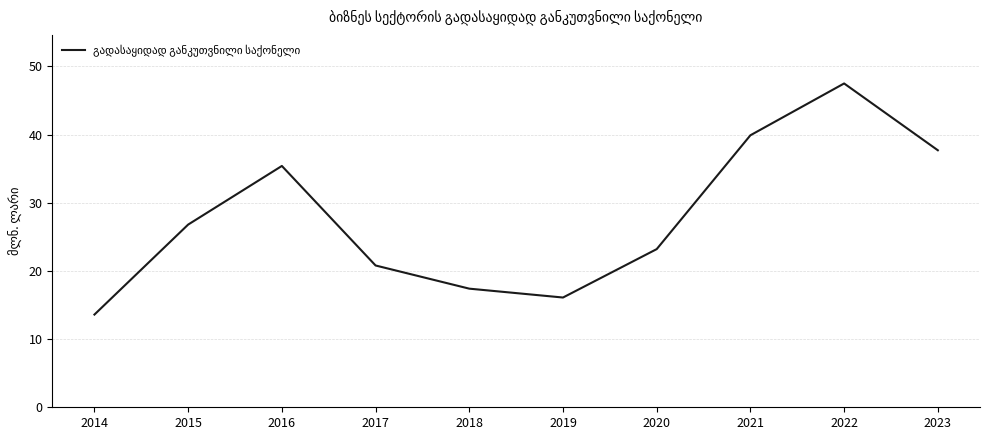

What is the difference between the values at 2015 and 2016?

8.6